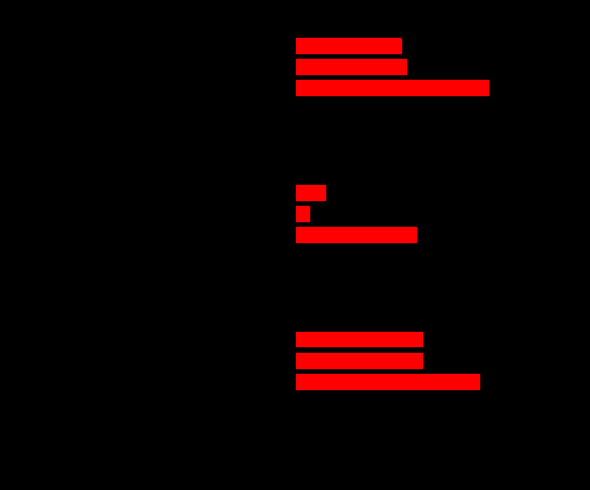

True or false: job261_scenario0_478 has a value of 0.2 at 2.

False